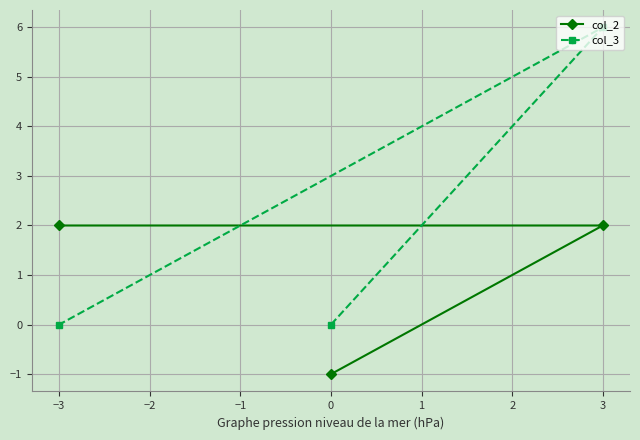

At which category does the chart reach its peak across all series?

3